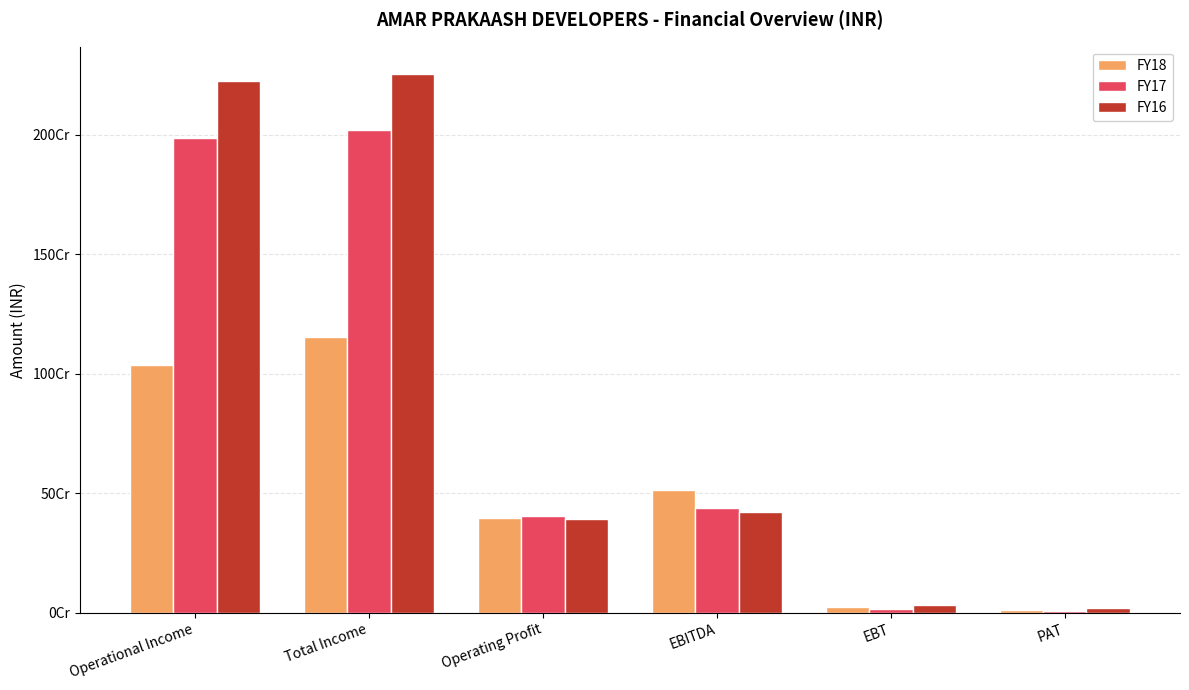

Which series changed the most between Operating Profit and EBITDA?

FY18